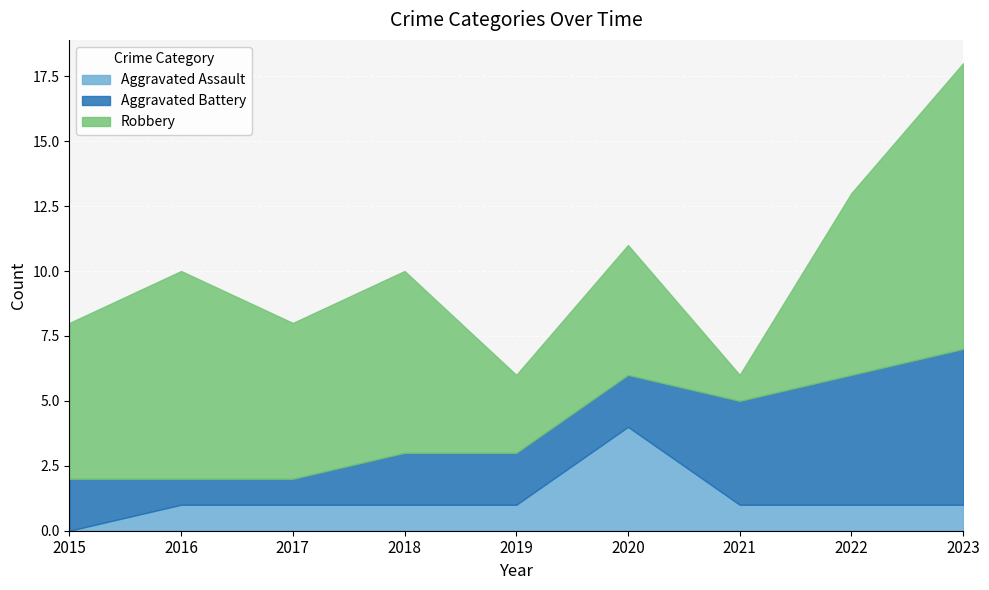

Rank the series at 2018 from lowest to highest value.

Aggravated Assault, Aggravated Battery, Robbery